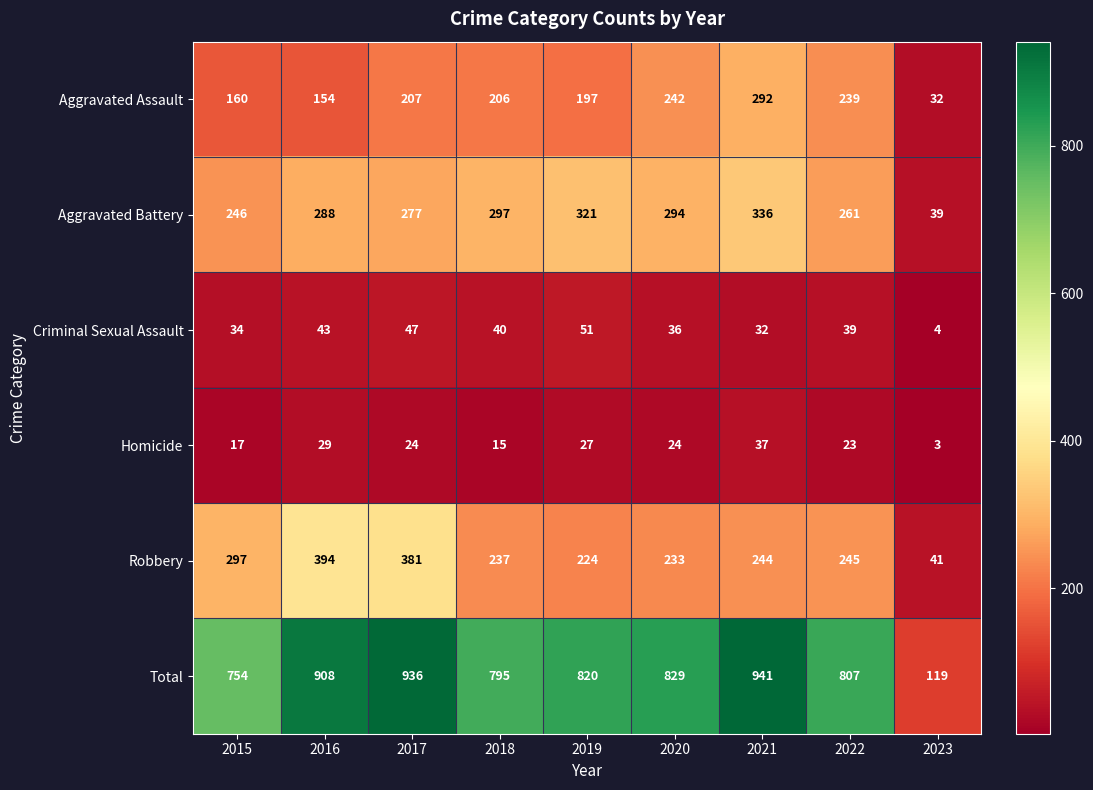

How many values in the Robbery series are below 244?

4